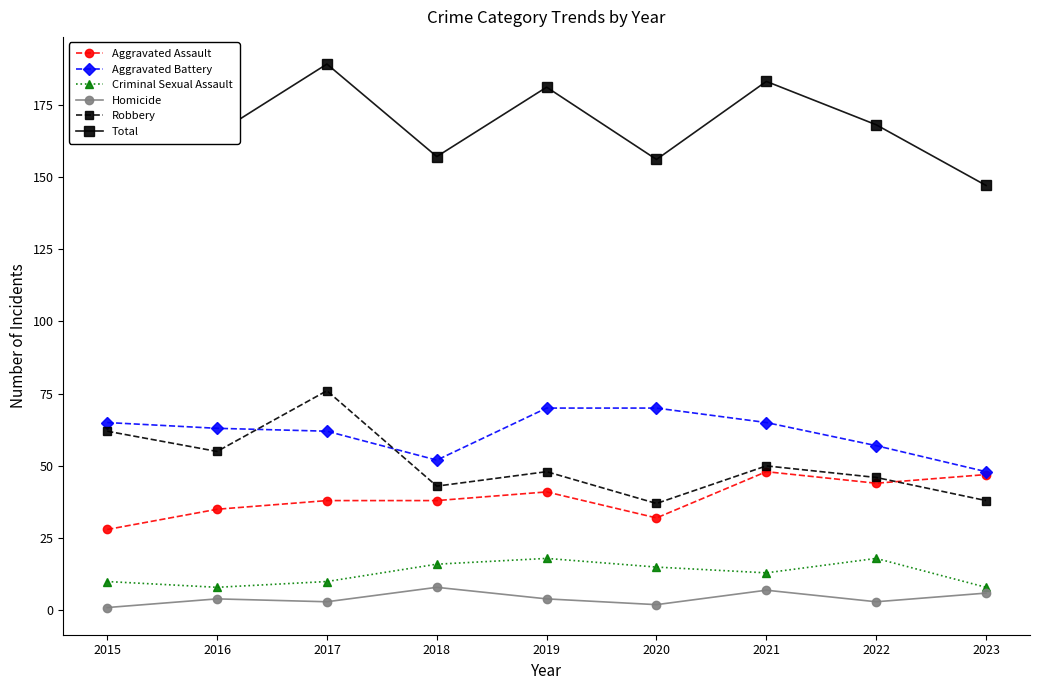

True or false: Homicide has more than 1 interior local peaks.

True